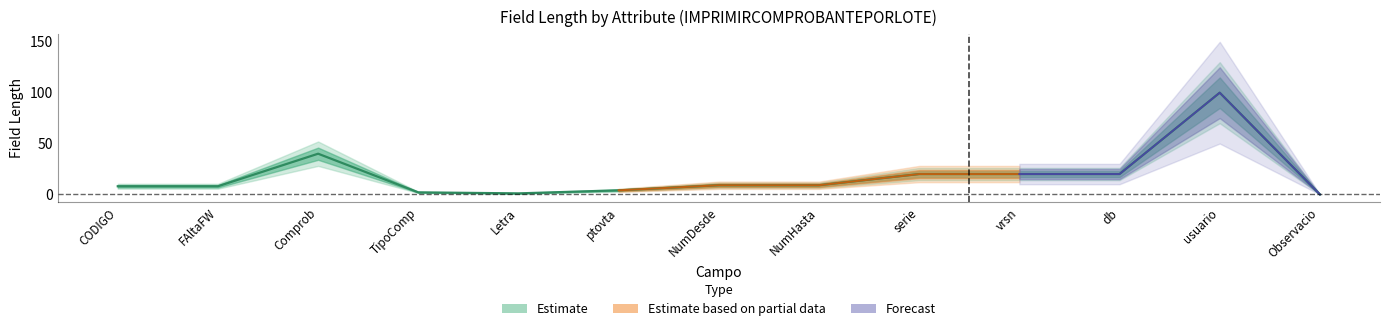

What position from the left is CODIGO?

1